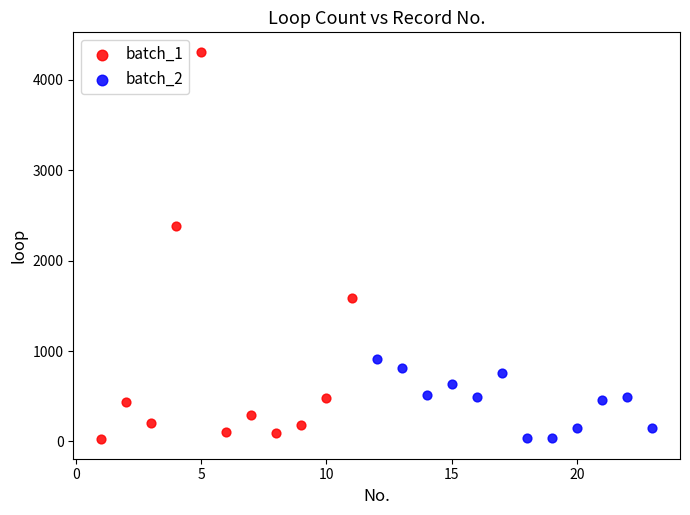

Which series reaches the maximum Y coordinate?

batch_1